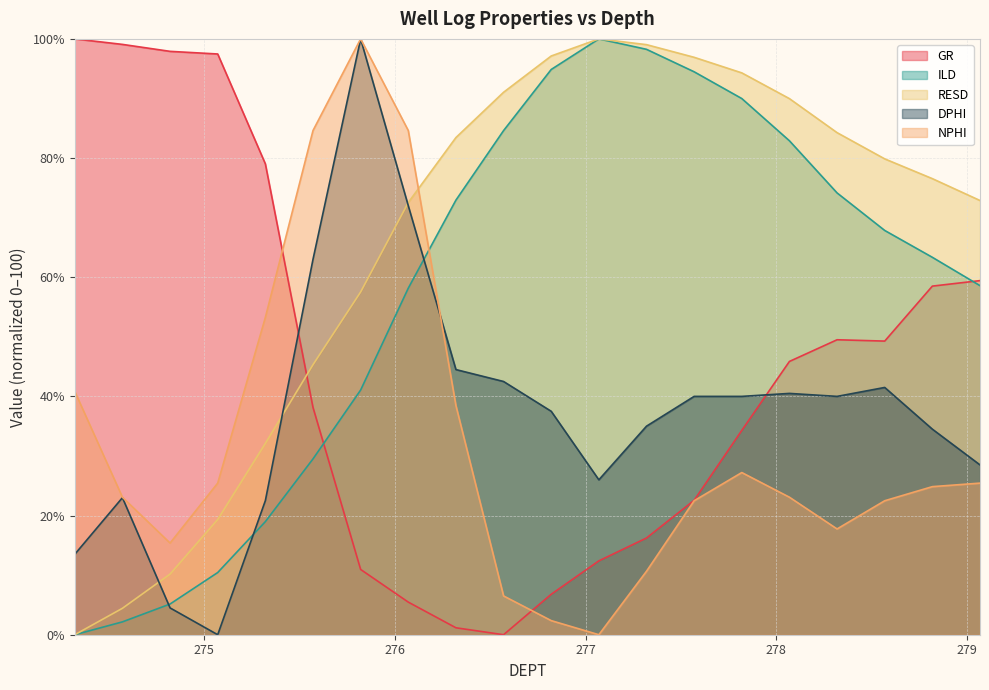

How many values in the DPHI series exceed 40?

10